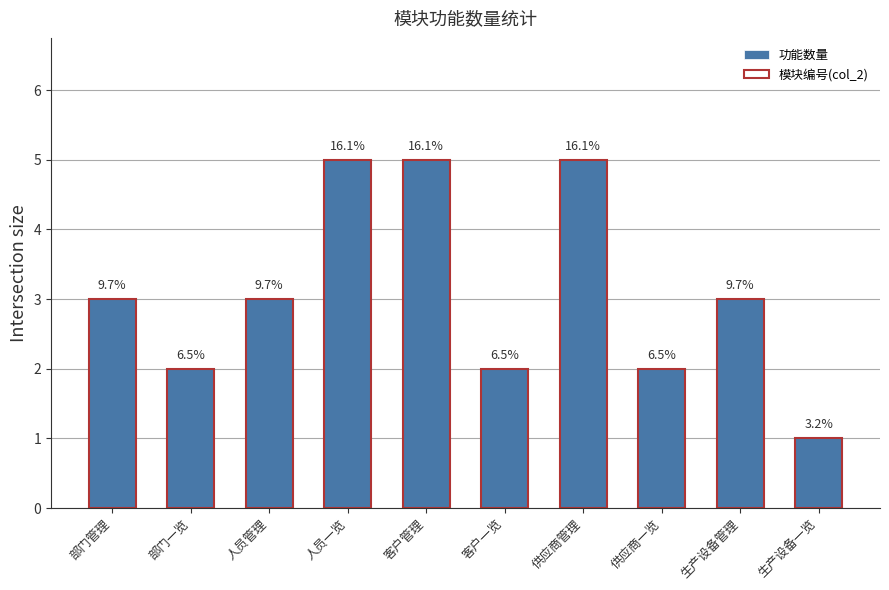

Which category has the highest value in the 功能数量 series?

人员一览